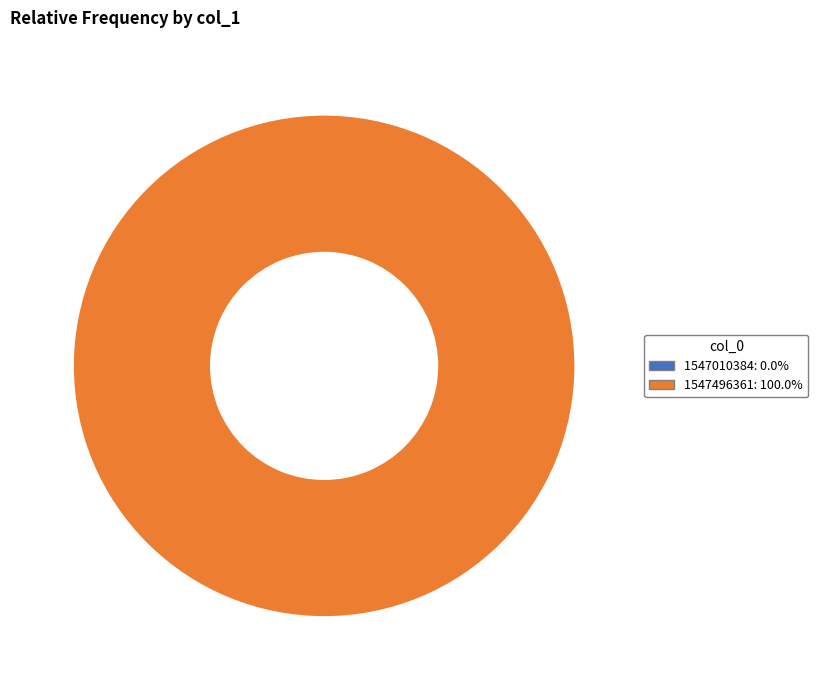

How many slices are in this pie chart?

2